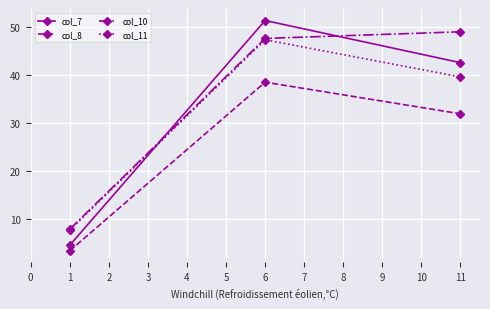

The col_10 series shows 16.1 at 6. True or false?

False